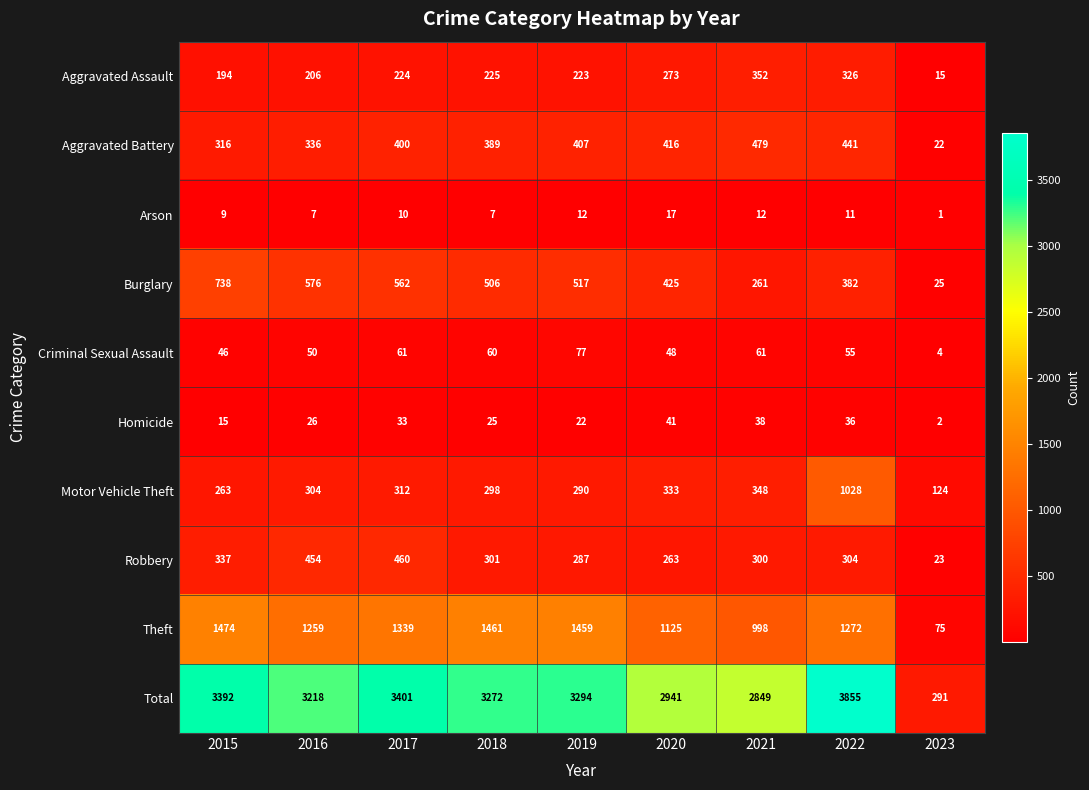

List the series in order of their peak value, lowest first.

Arson, Homicide, Criminal Sexual Assault, Aggravated Assault, Robbery, Aggravated Battery, Burglary, Motor Vehicle Theft, Theft, Total